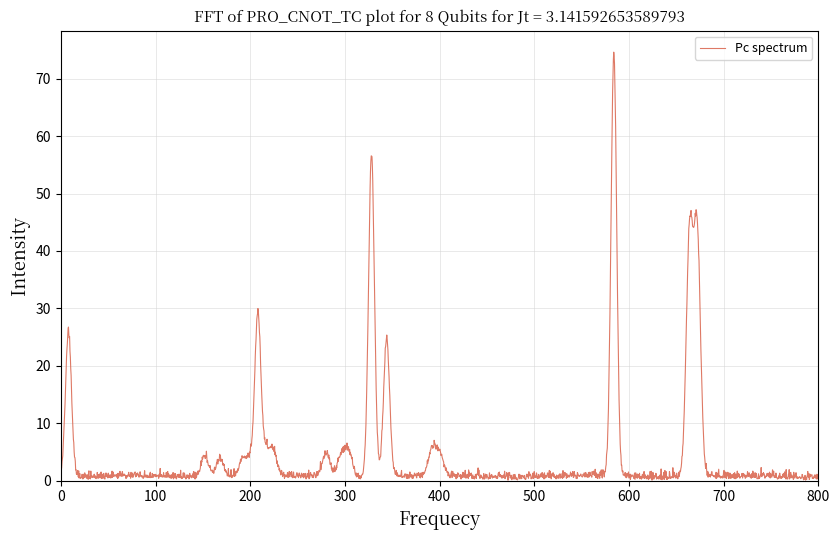

What is the difference between the maximum and minimum values?

74.6